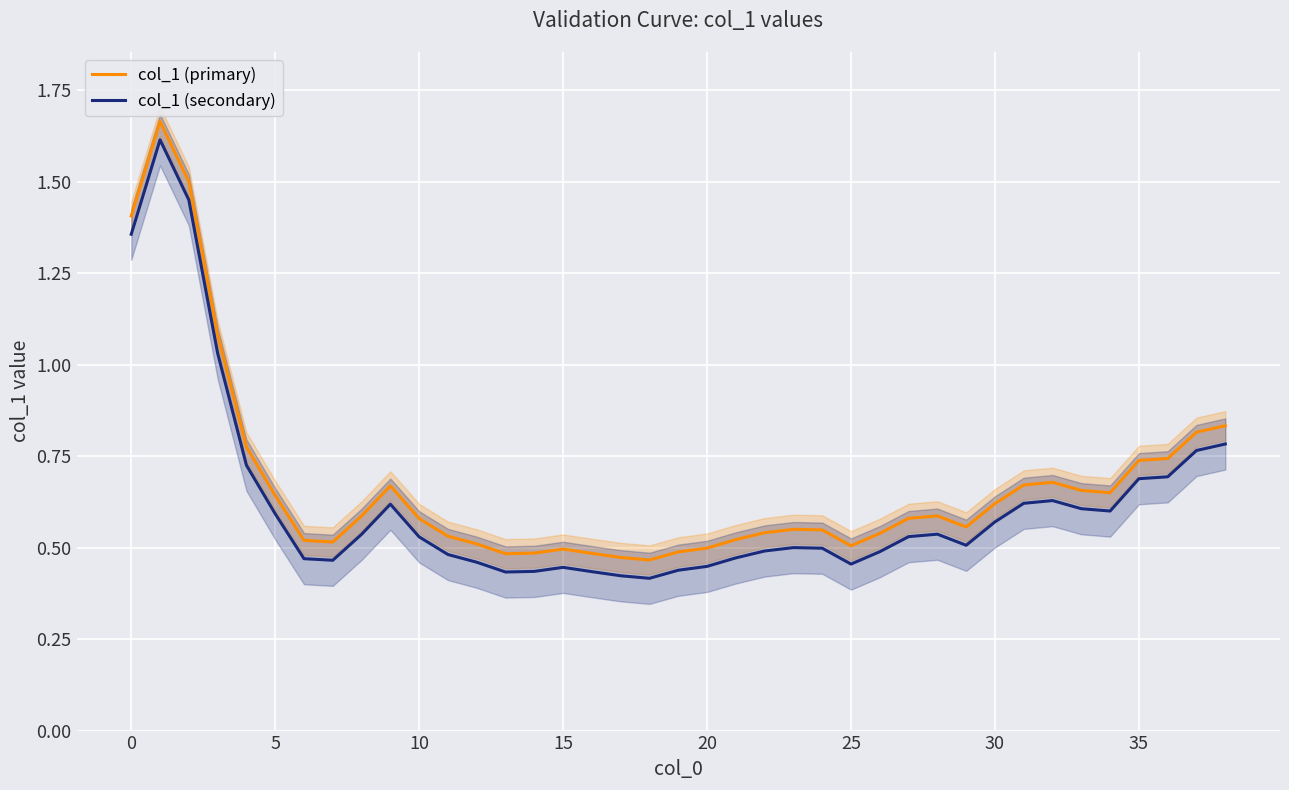

What is the difference between the maximum and minimum values in the col_1 (secondary) series?

1.2